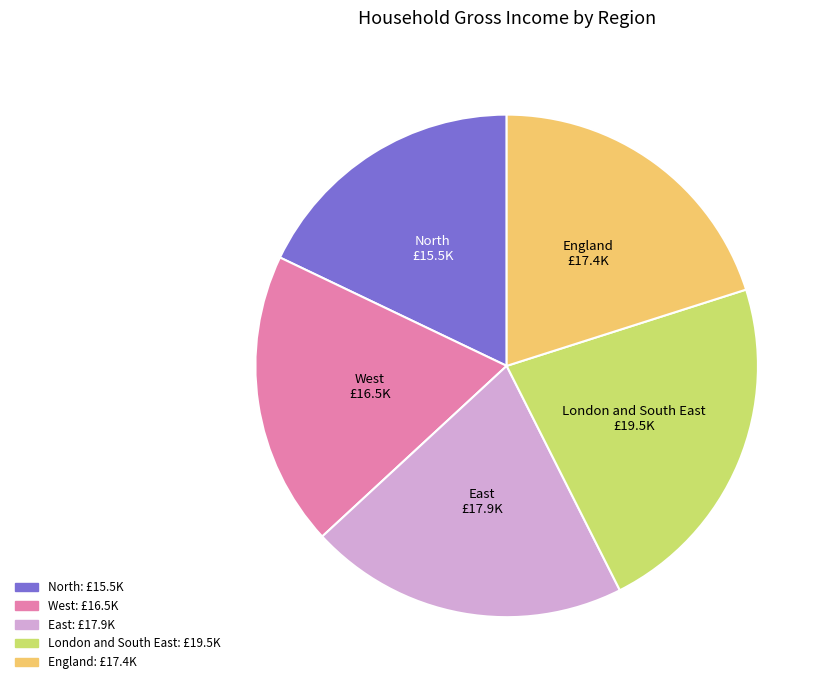

Is the sum of East and London and South East greater than half?

No